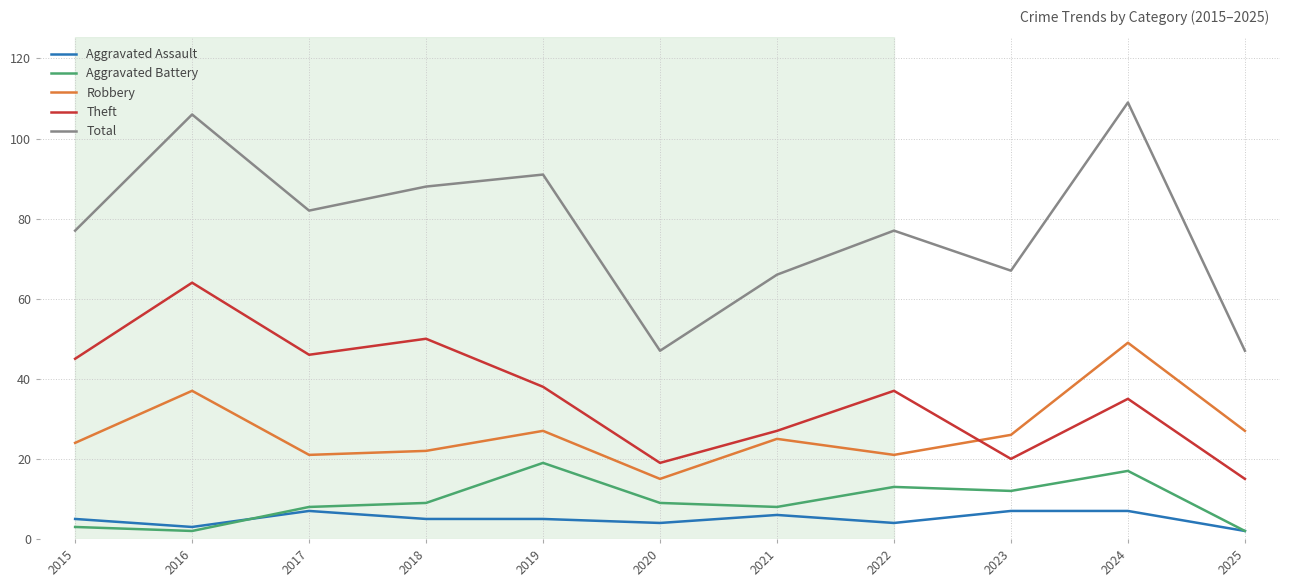

True or false: Total and Theft intersect in this chart.

False